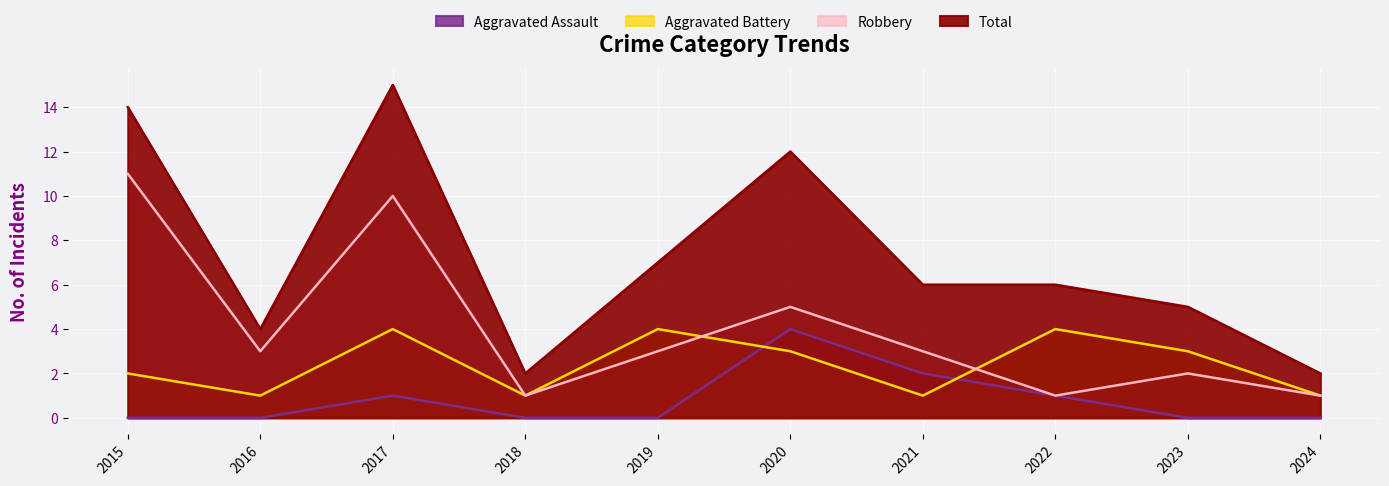

Reading right to left, what are all the values shown in this chart?

Aggravated Assault: 0	0	1	2	4	0	0	1	0	0
Aggravated Battery: 1	3	4	1	3	4	1	4	1	2
Robbery: 1	2	1	3	5	3	1	10	3	11
Total: 2	5	6	6	12	7	2	15	4	14